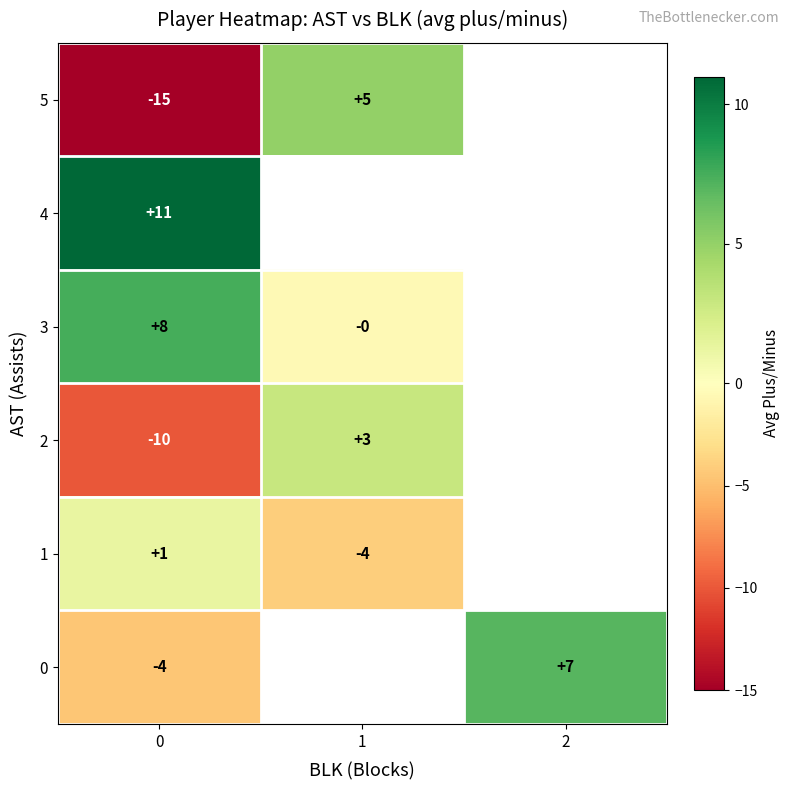

What is the difference between the 5 values at 1 and 0?

20